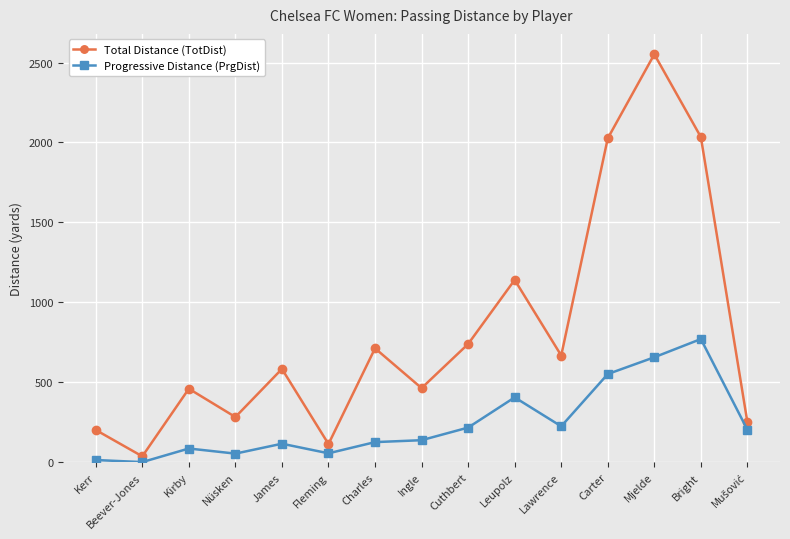

What is the spread (max minus min) of values at Bright?

1264